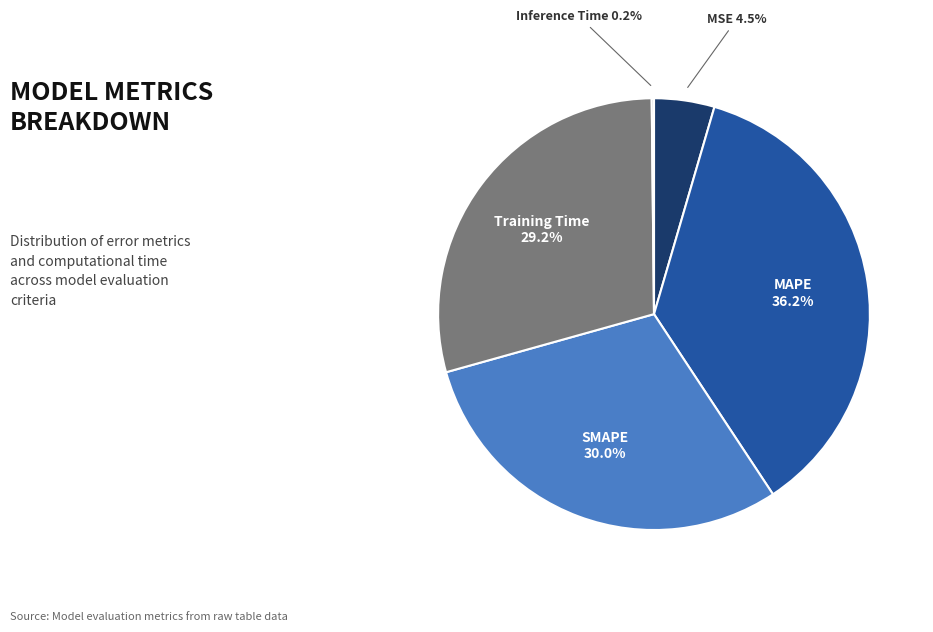

Is there a majority slice in this chart?

No